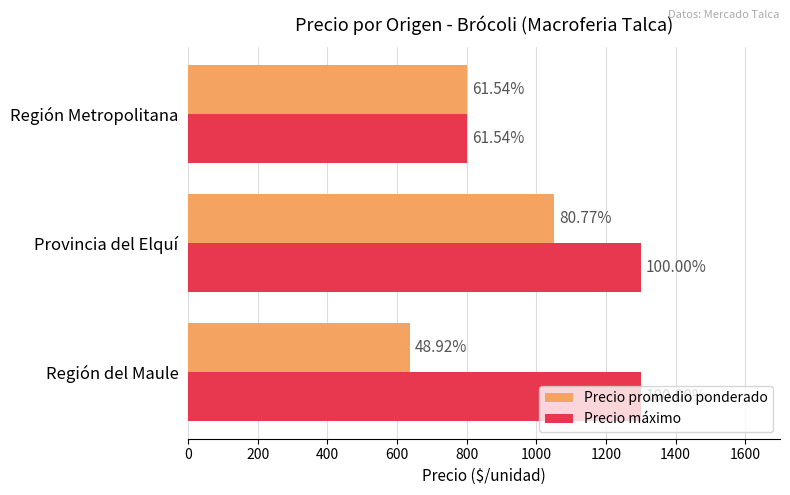

What is the value of the Precio máximo bar at the 2nd from the left?

1300